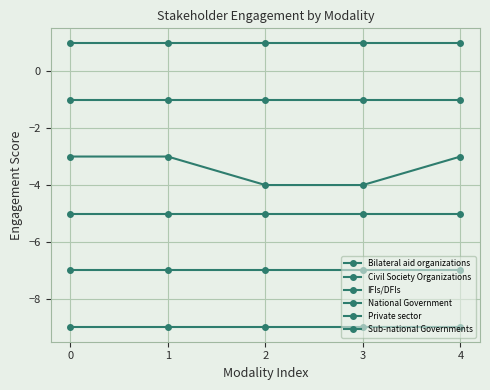

Does the chart have visible grid lines?

Yes